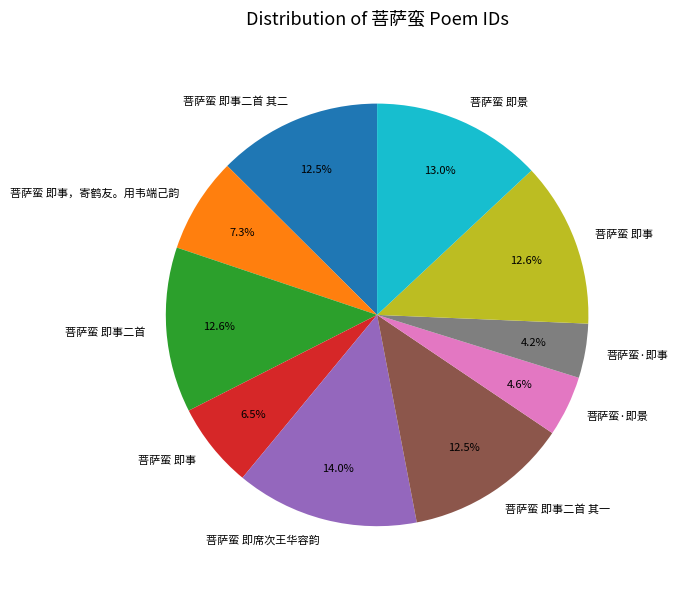

Is there a majority slice in this chart?

No